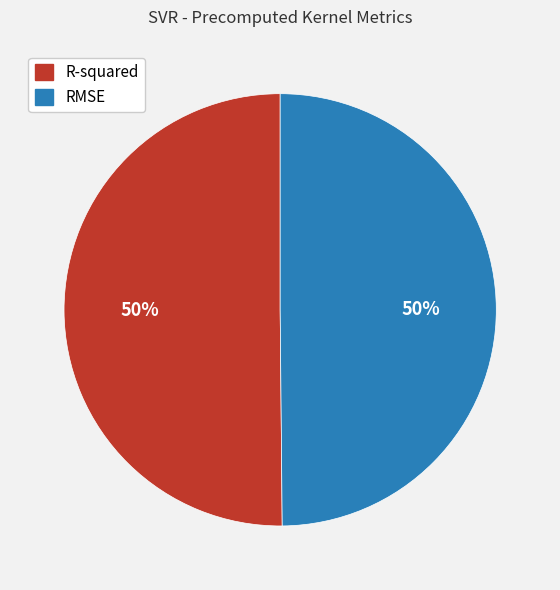

What percentage is the R-squared slice, to the nearest percent?

50%